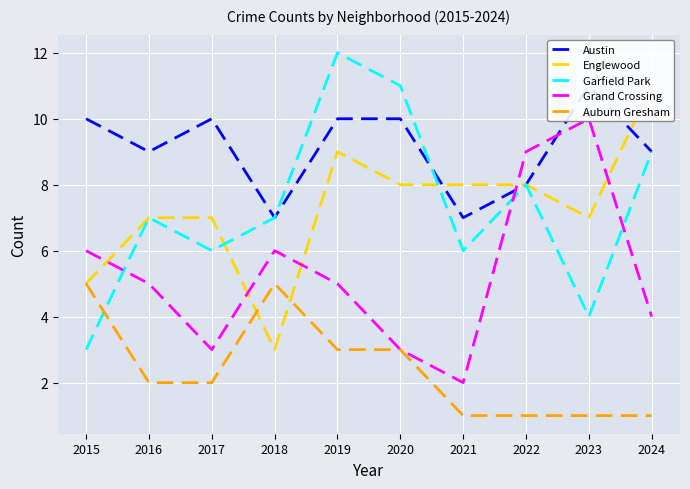

Where does the Garfield Park series first go above 7?

2019